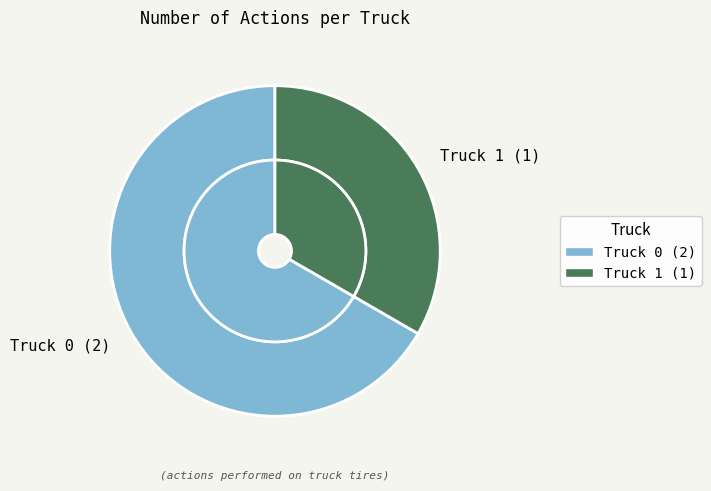

To the nearest percent, what is the difference between the largest and smallest slice percentages?

33%